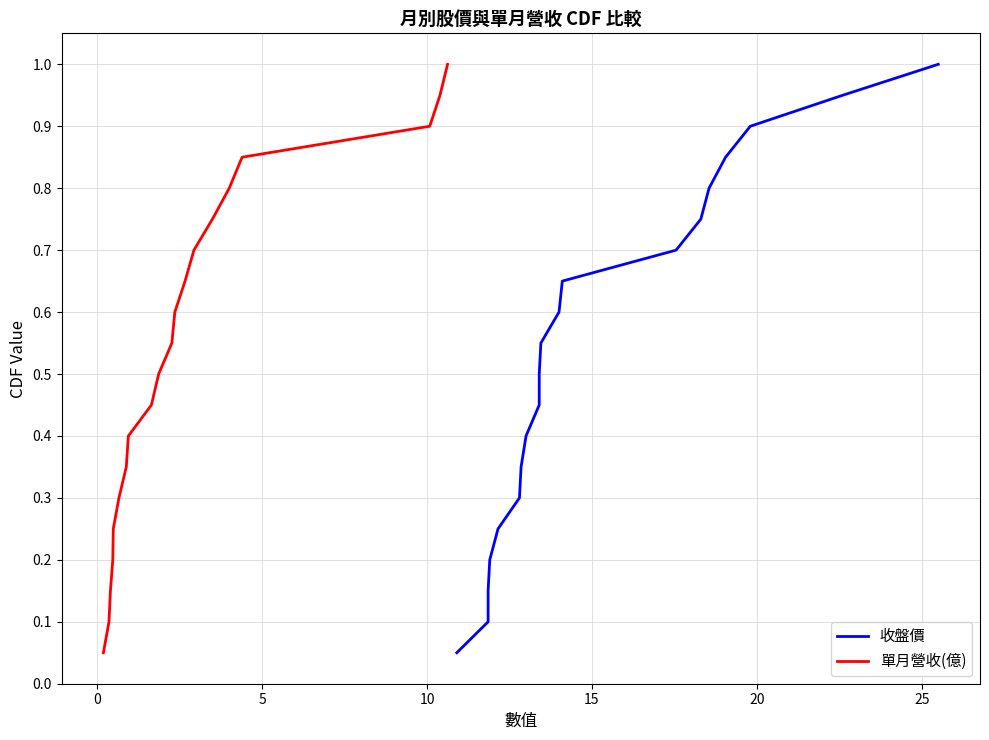

How many lines are shown in the chart?

2